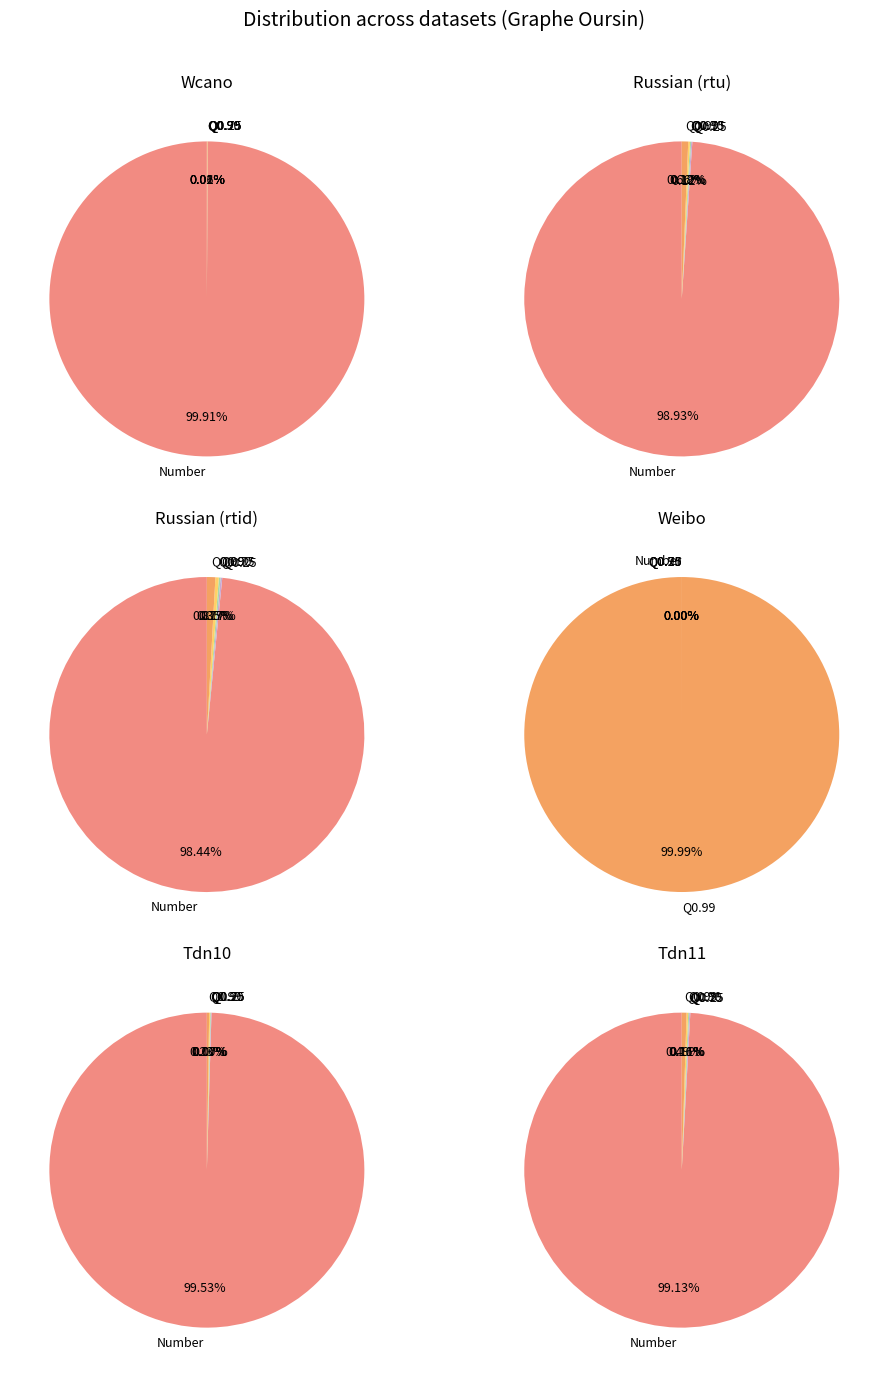

The 1 slice represents 1% of the pie. True or false?

False